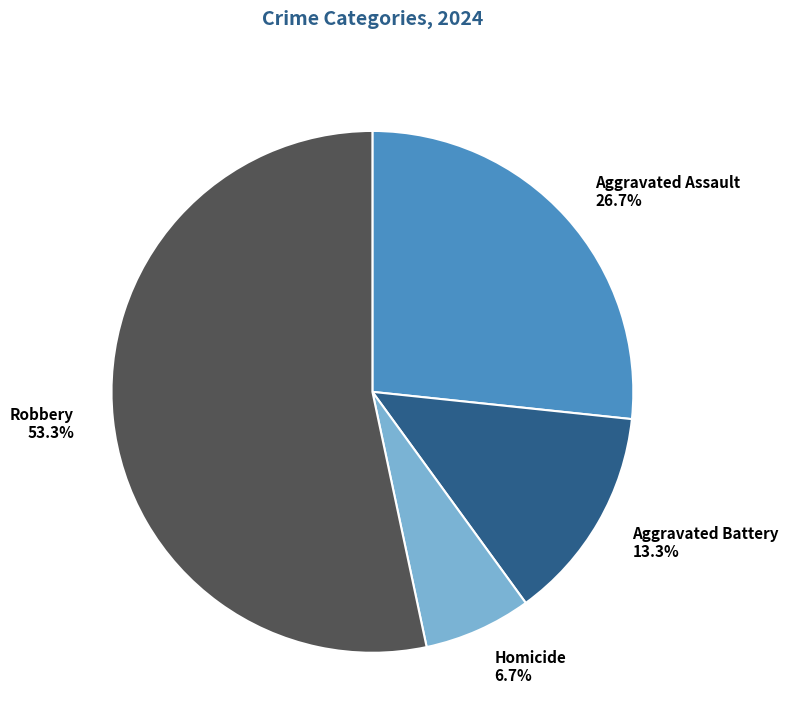

Is it true that Robbery is 53% of the pie?

True